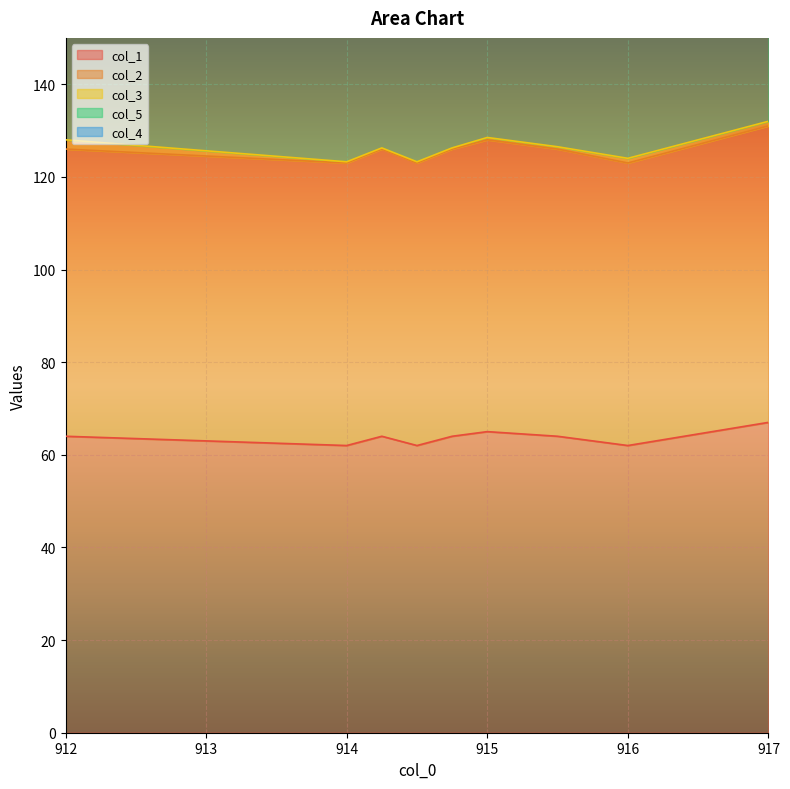

Does the chart display data point markers on the line(s)?

No